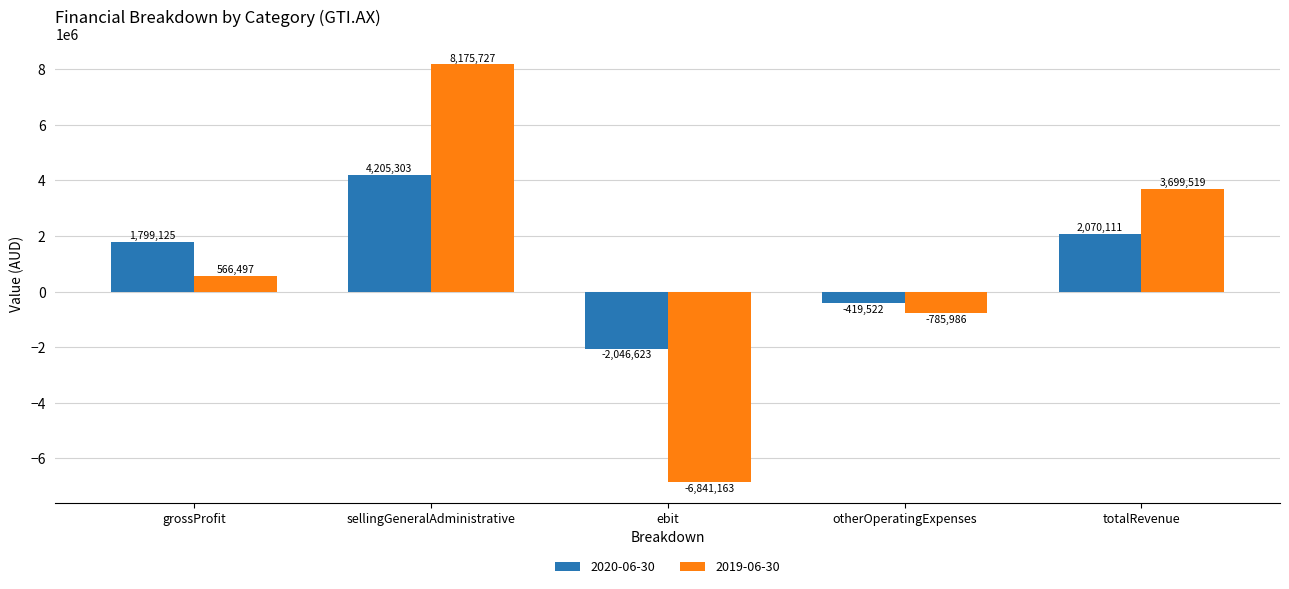

How many groups of bars are there?

5